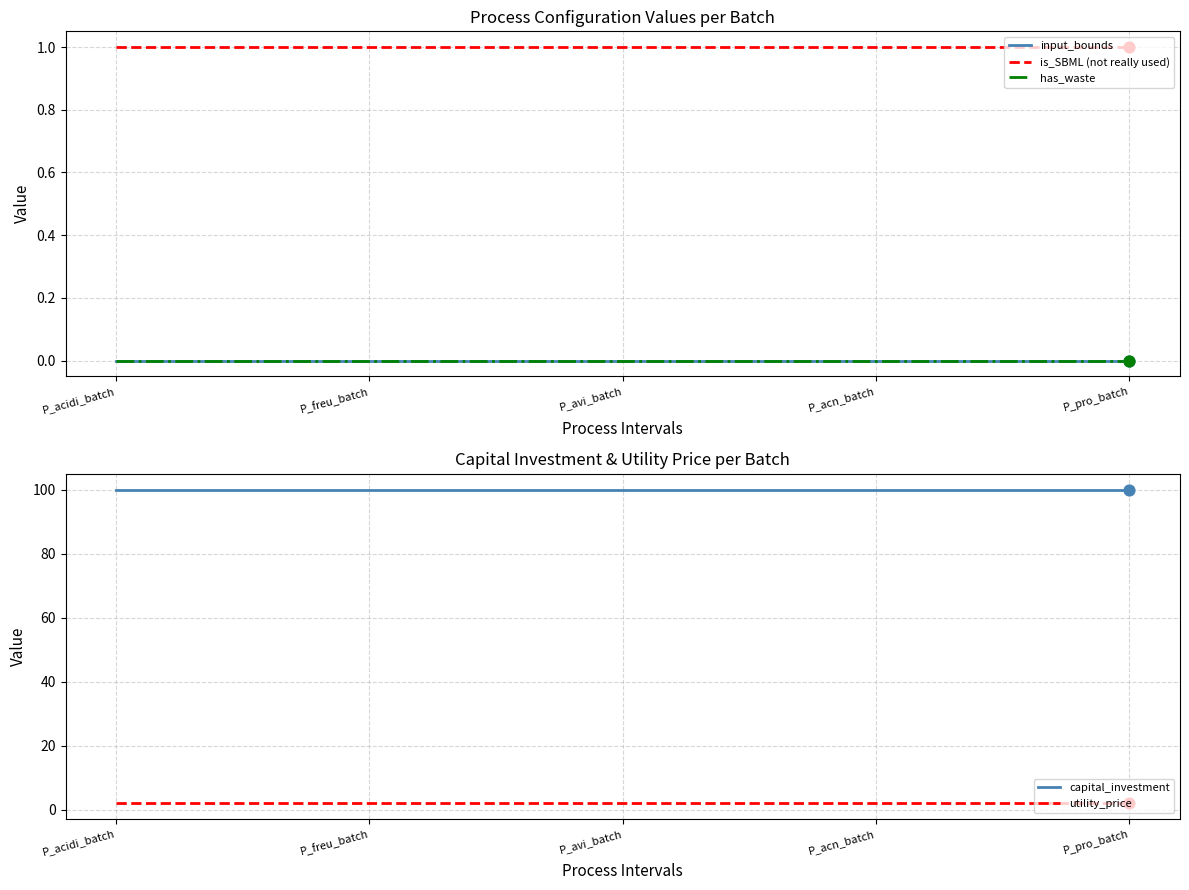

What is the total value across all series at P_freu_batch?

103